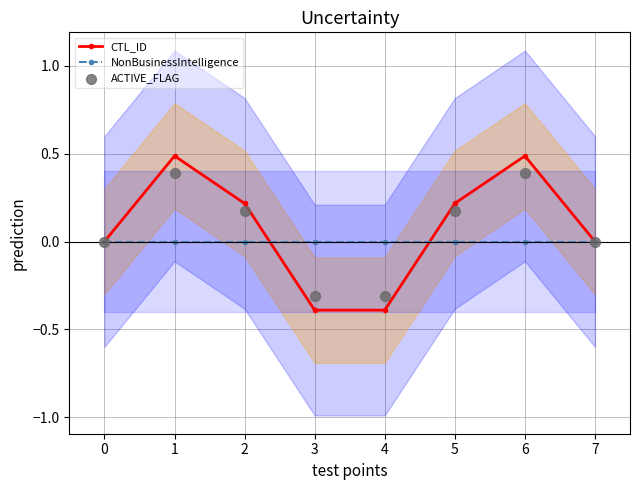

Which series has the largest total across all categories?

CTL_ID